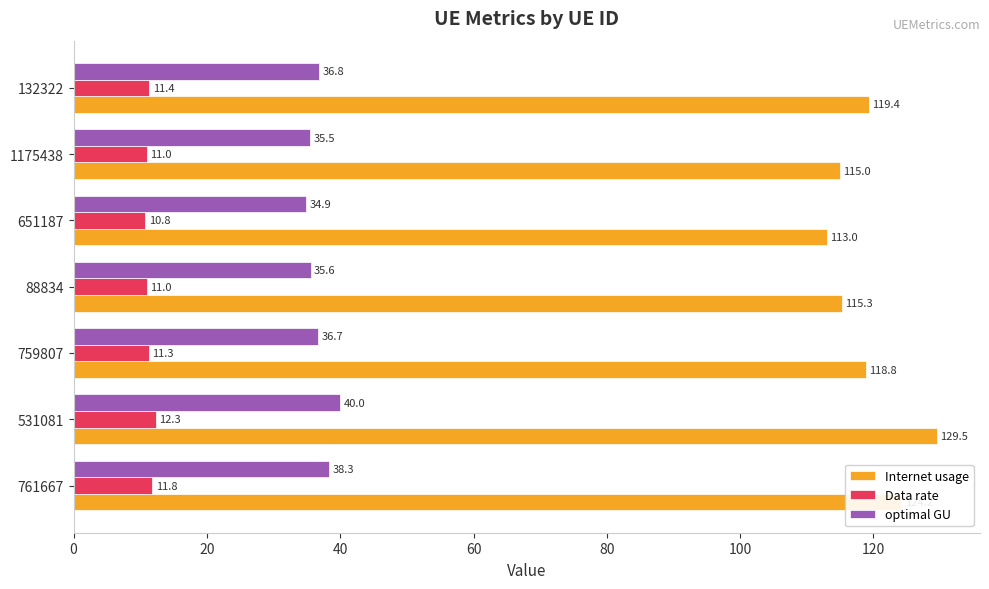

Between 759807 and 132322, which series saw the biggest shift?

Internet usage